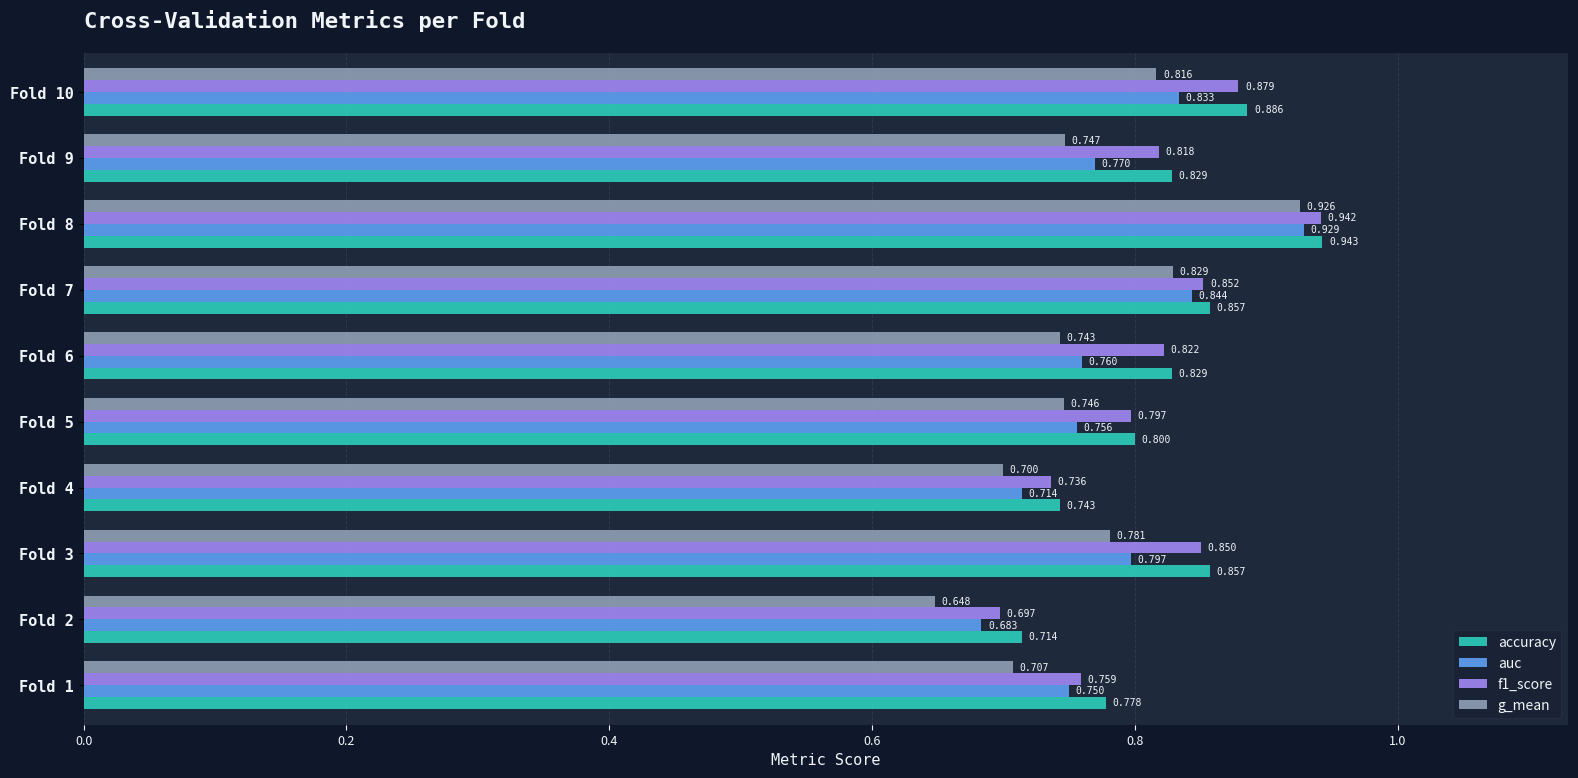

How many distinct data groups are displayed?

4